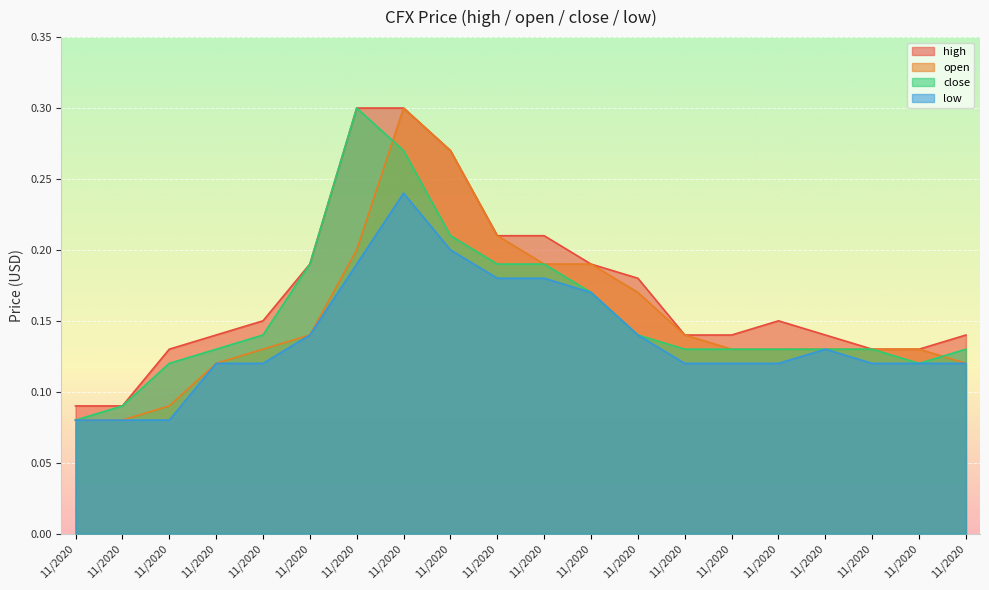

At 11/2020, list the series in order from largest to smallest.

high, open, close, low